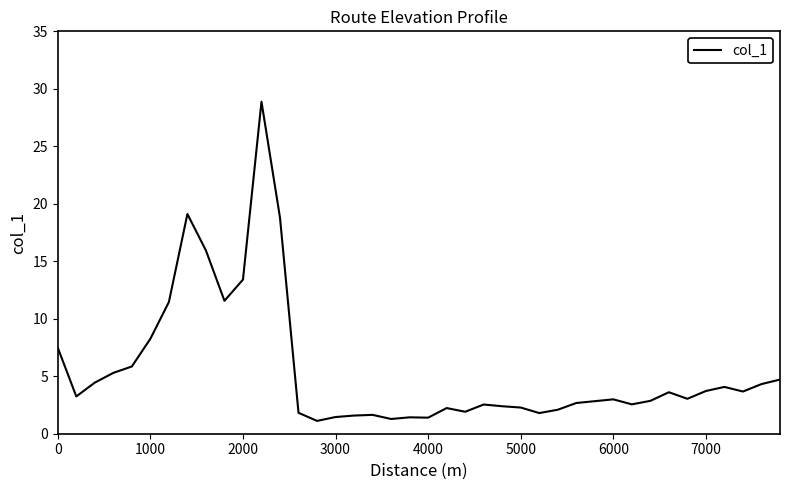

What is the greatest value displayed?

28.9